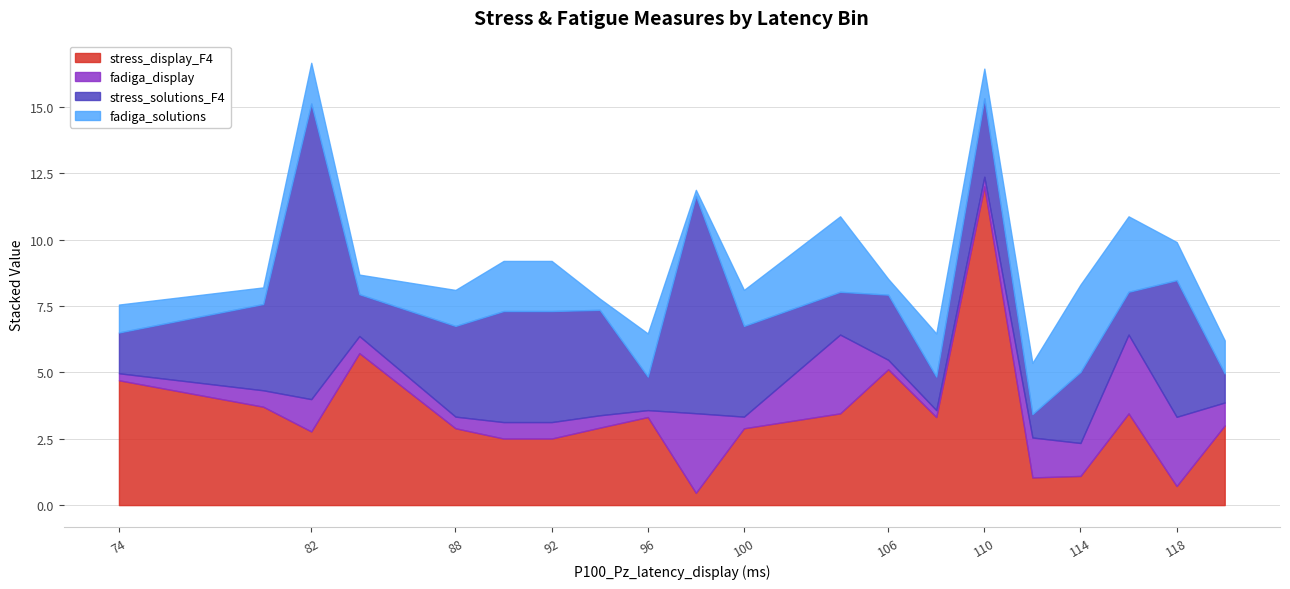

Which series ends up on top after the final intersection of stress_solutions_F4 and stress_display_F4?

stress_display_F4